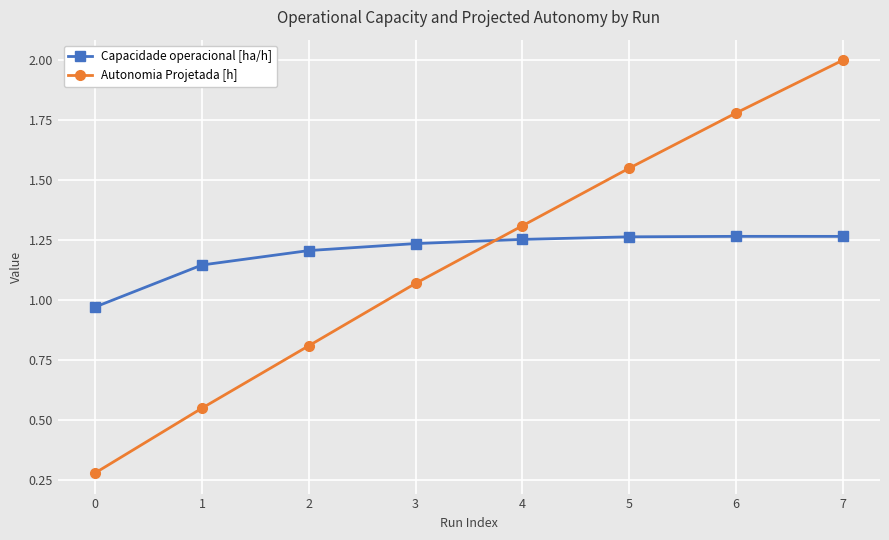

Count the number of data series in this chart.

2